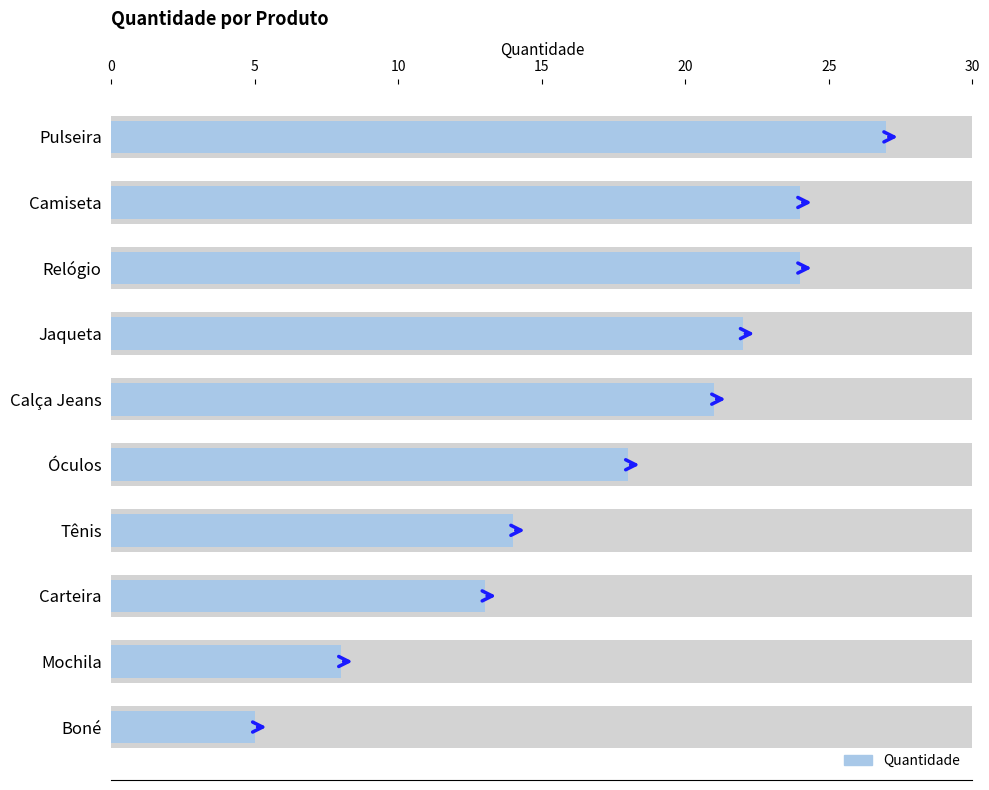

Reading left to right, extract all data points from this chart.

27	24	24	22	21	18	14	13	8	5